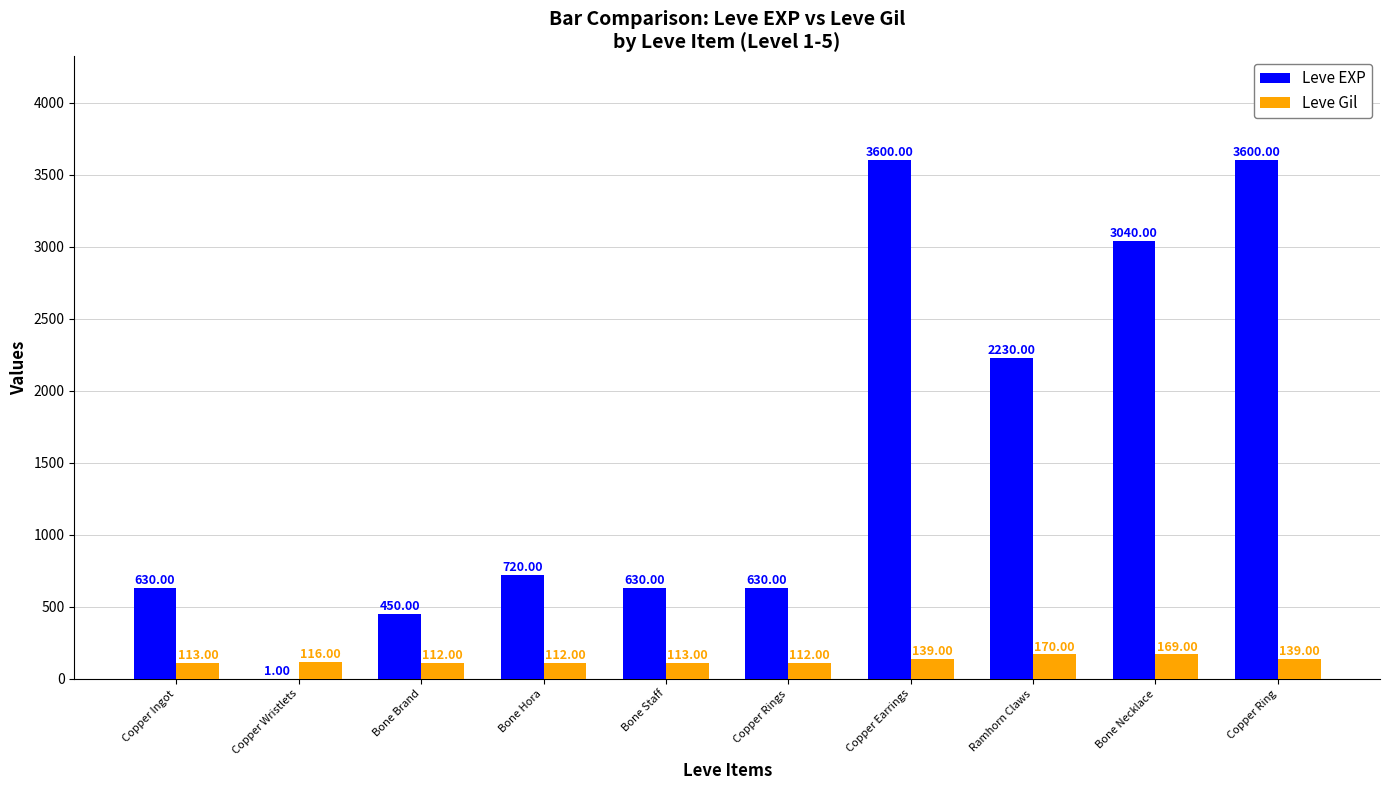

What is the sum of all Leve Gil values?

1295